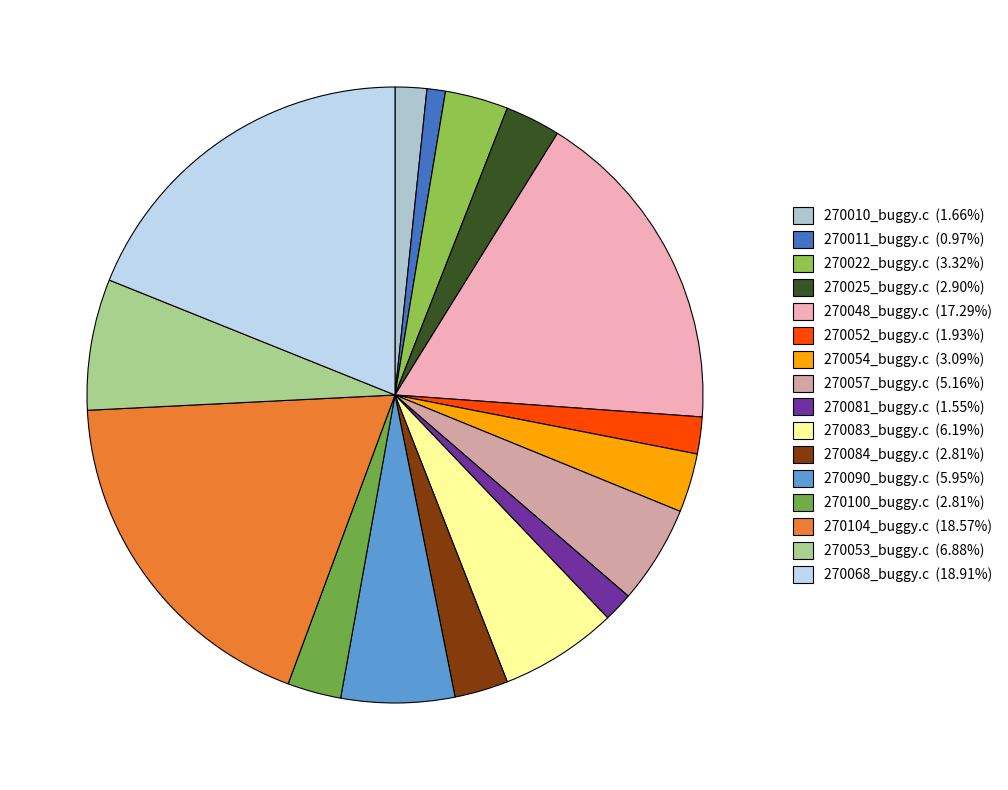

Do 270081_buggy.c and 270104_buggy.c together represent more than half of the pie?

No